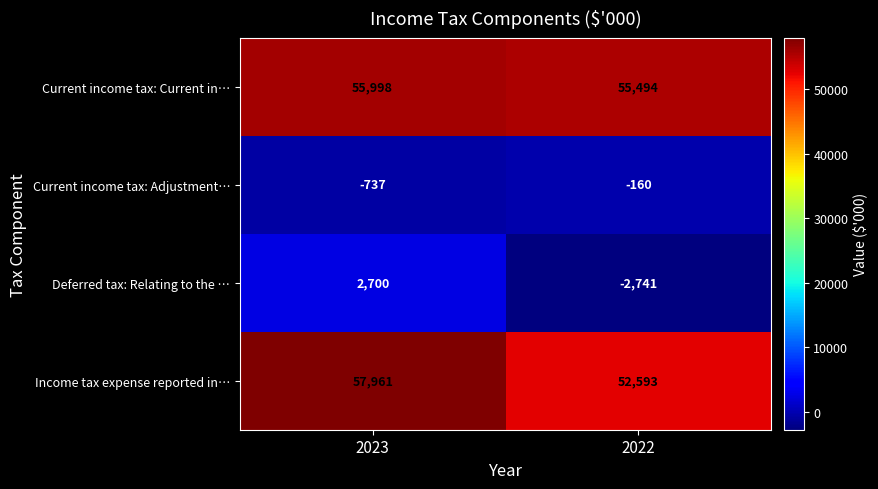

Which series has the largest range (max minus min)?

Deferred tax: Relating to the …